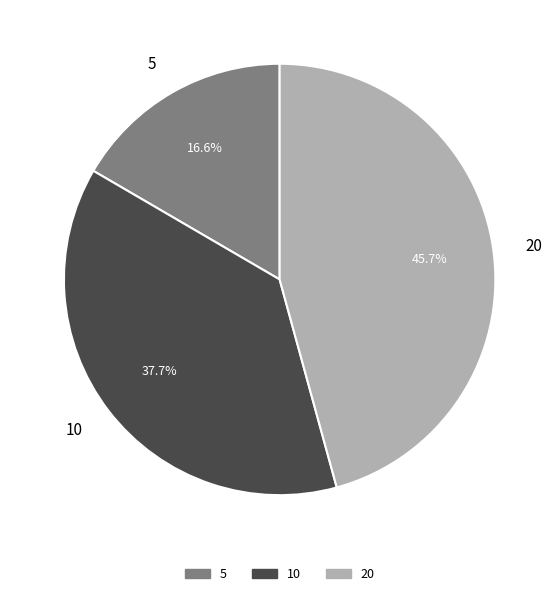

Which slice is the largest?

20